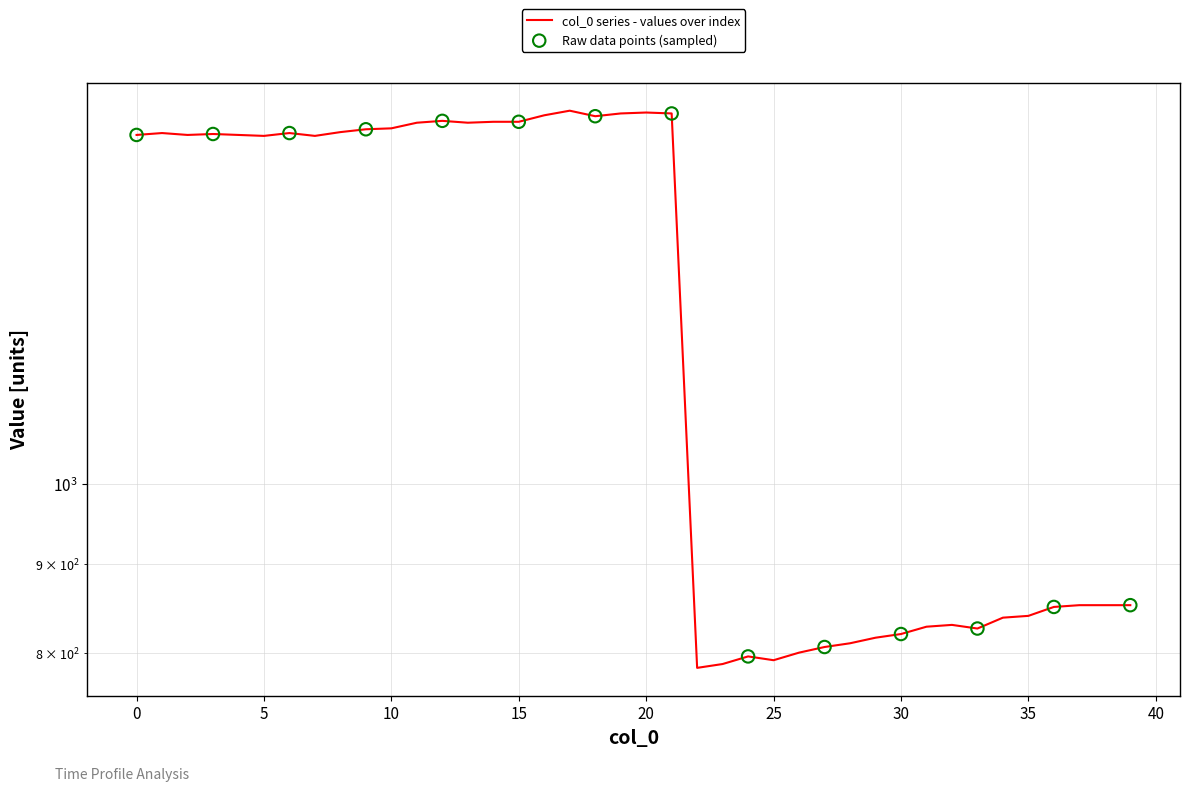

Which has a higher value, 19 or 36?

19